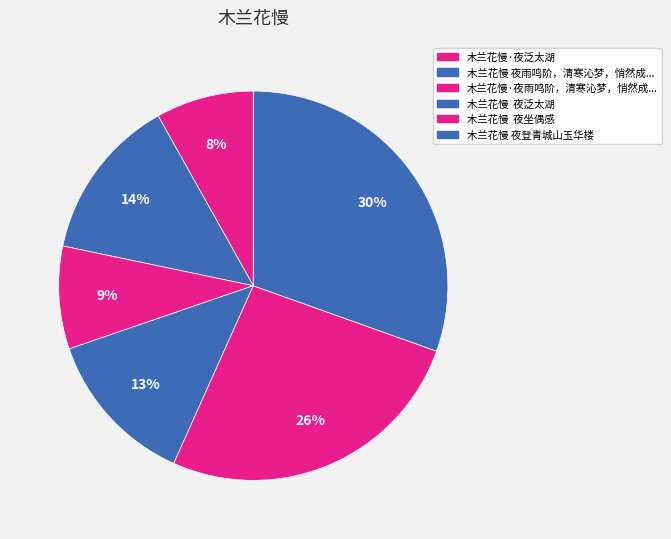

How many segments does this pie chart have?

6